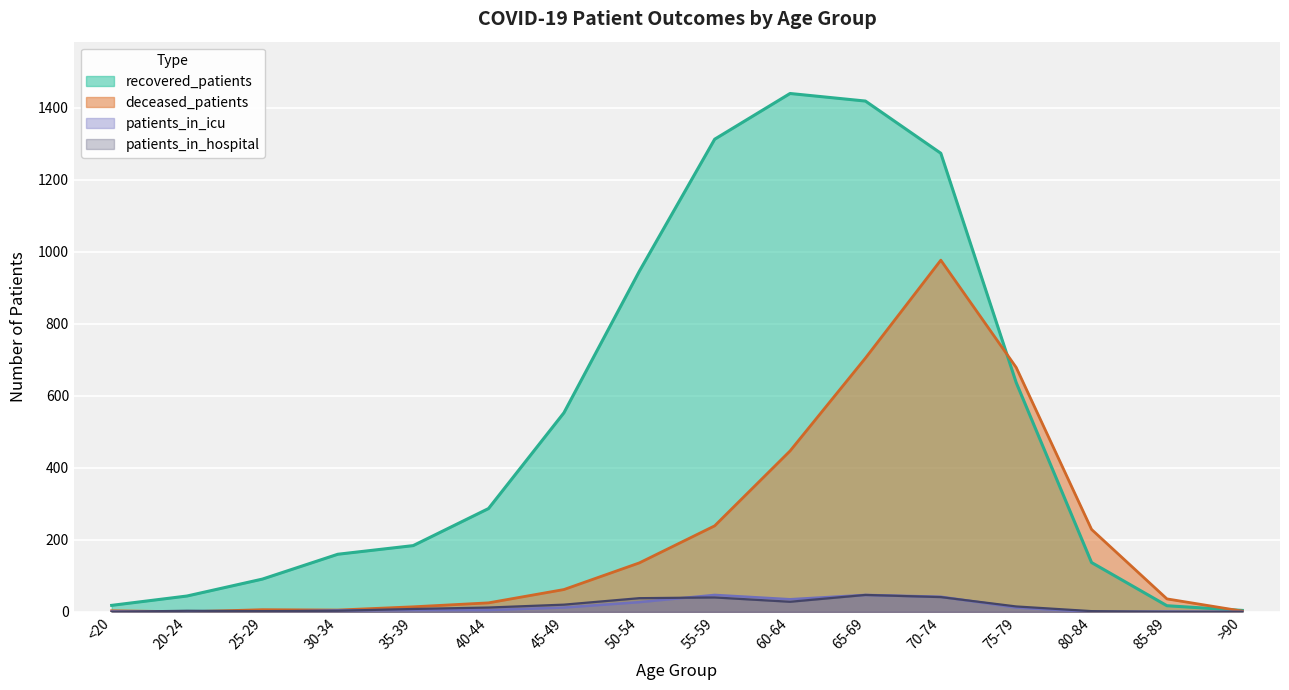

At which label does patients_in_icu first exceed 5?

45-49